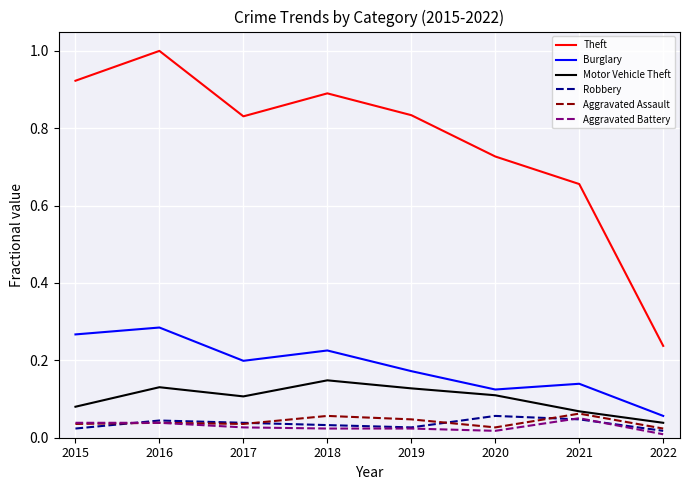

Is the value of Burglary at 2020 greater than the value of Robbery at 2017?

Yes